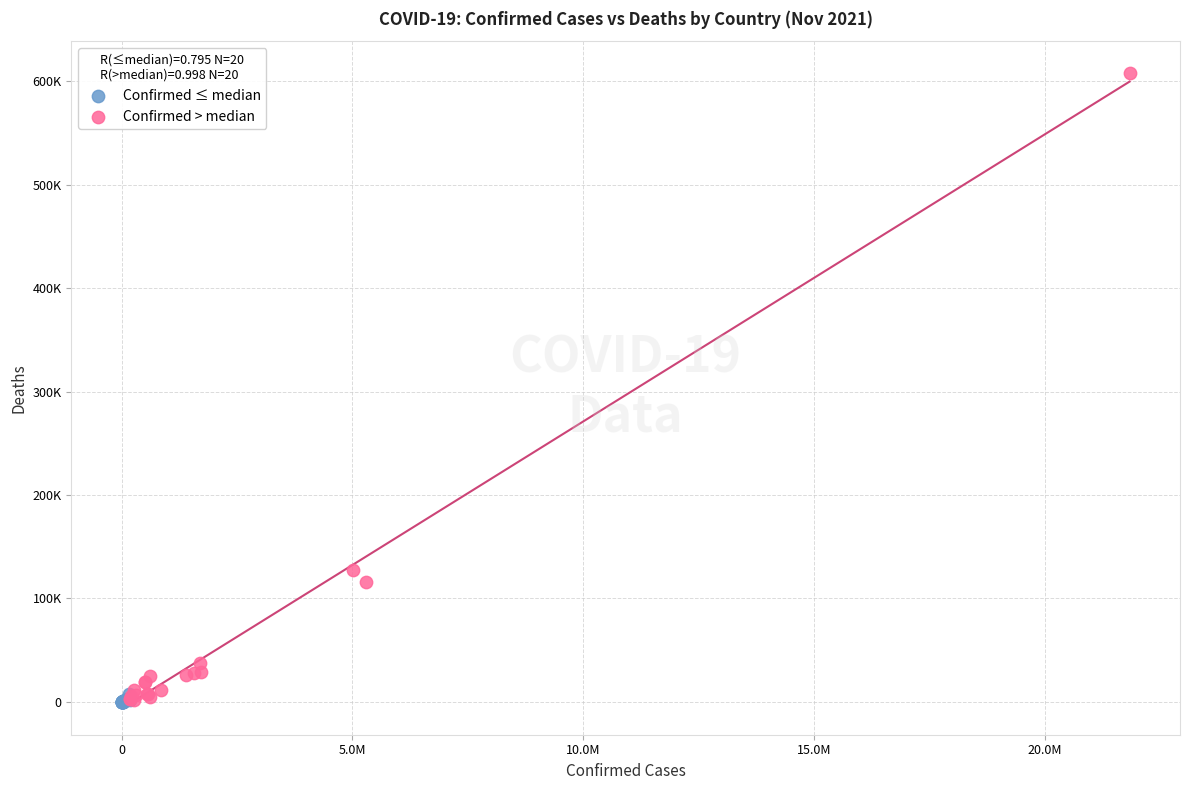

What are all the series names shown in the legend?

Confirmed ≤ median, Confirmed > median